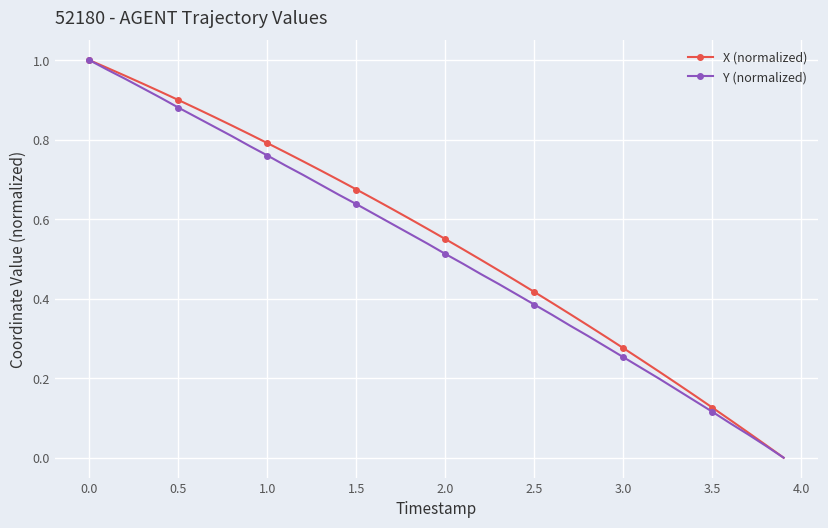

True or false: Y (normalized) has more than 0 points higher than both neighbors.

False